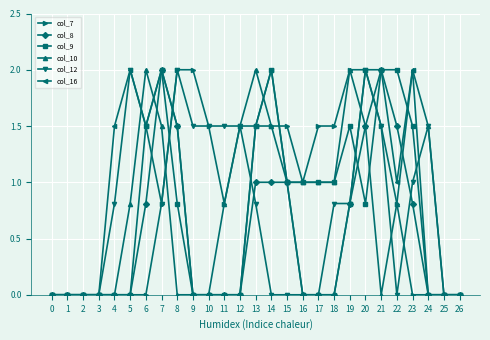

True or false: col_10 has more than 2 points higher than both neighbors.

True